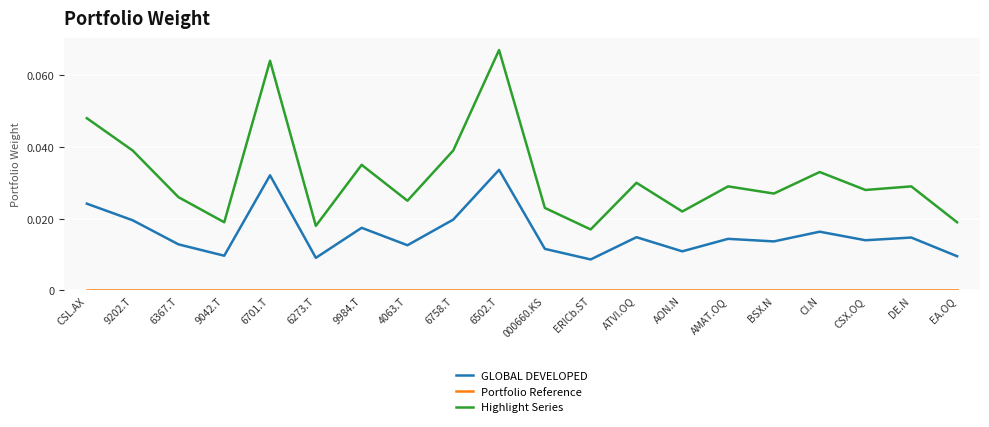

The value of GLOBAL DEVELOPED at 4063.T is 0.0. True or false?

True